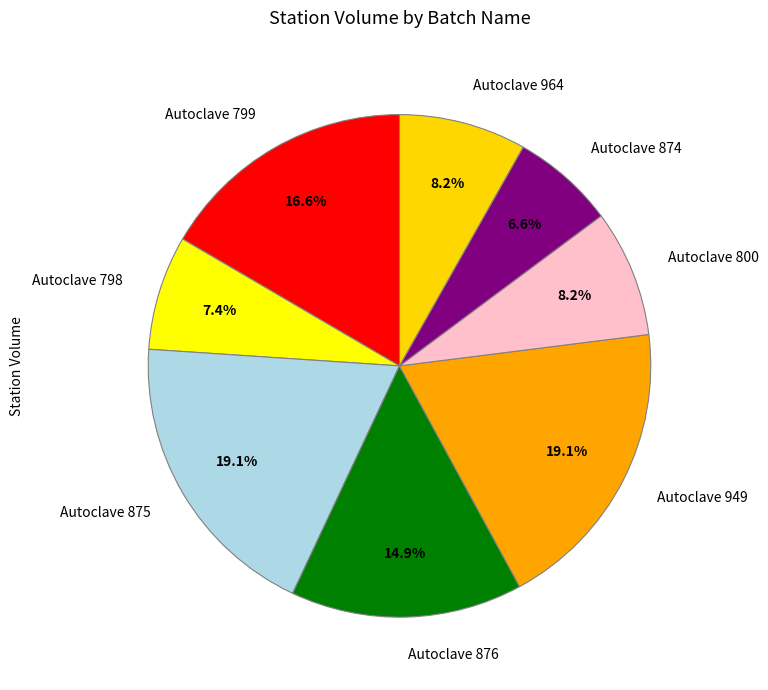

Does Autoclave 875 account for over 50% of the chart?

No